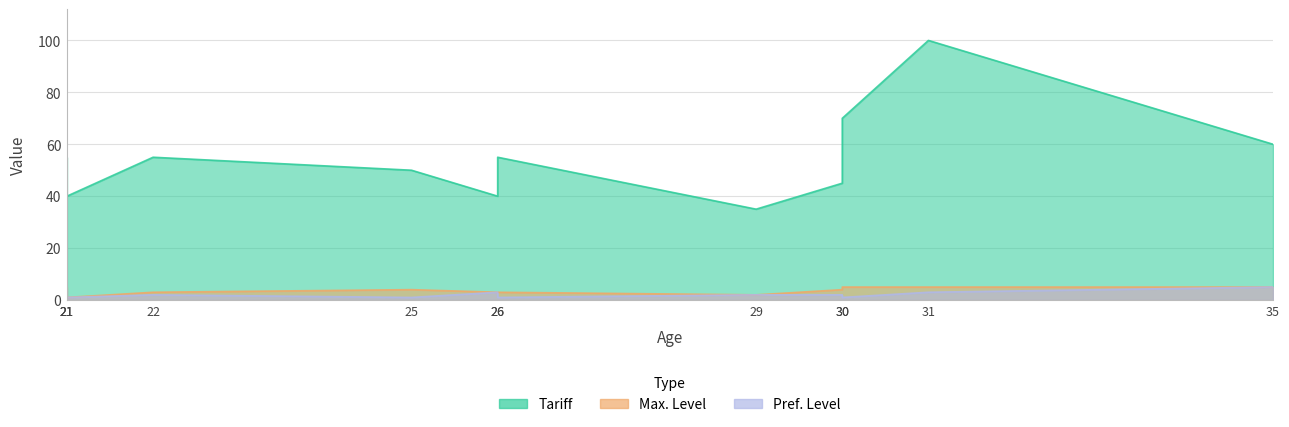

What is the maximum value for Pref. Level?

5